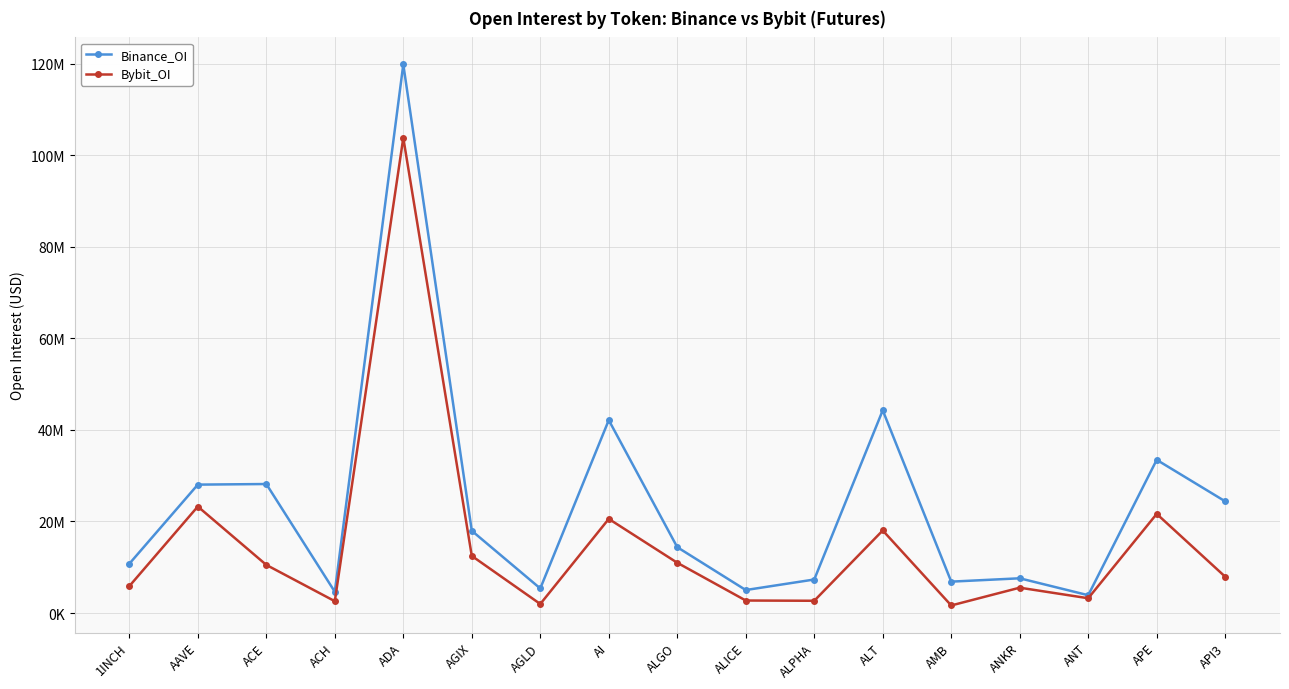

What are all the series names shown in the legend?

Binance_OI, Bybit_OI